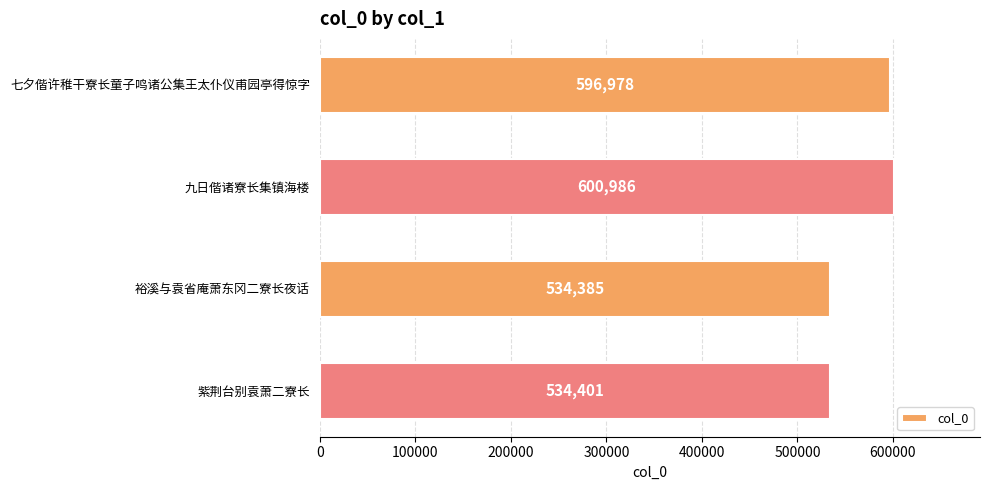

Rank the categories by value from lowest to highest.

裕溪与袁省庵萧东冈二寮长夜话, 紫荆台别袁萧二寮长, 七夕偕许稚干寮长童子鸣诸公集王太仆仪甫园亭得惊字, 九日偕诸寮长集镇海楼